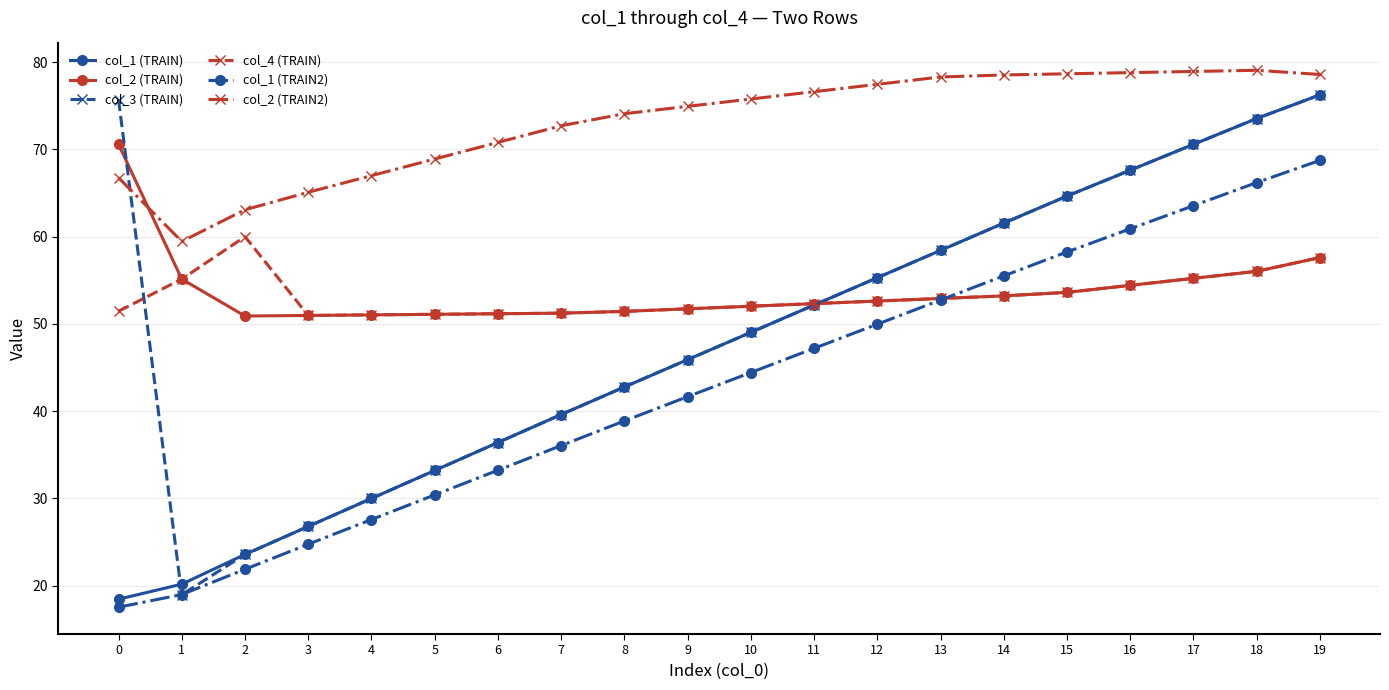

How many intersections are there between col_3 (TRAIN) and col_2 (TRAIN)?

2